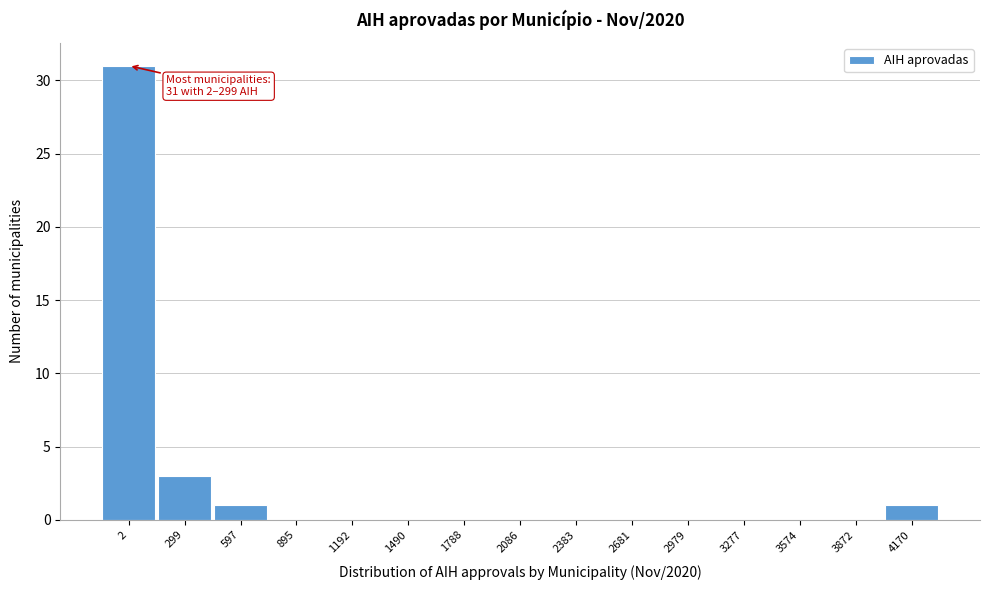

Reading left to right, list all the values displayed in this chart.

2=31	299=3	597=1	895=0	1192=0	1490=0	1788=0	2086=0	2383=0	2681=0	2979=0	3277=0	3574=0	3872=0	4170=1